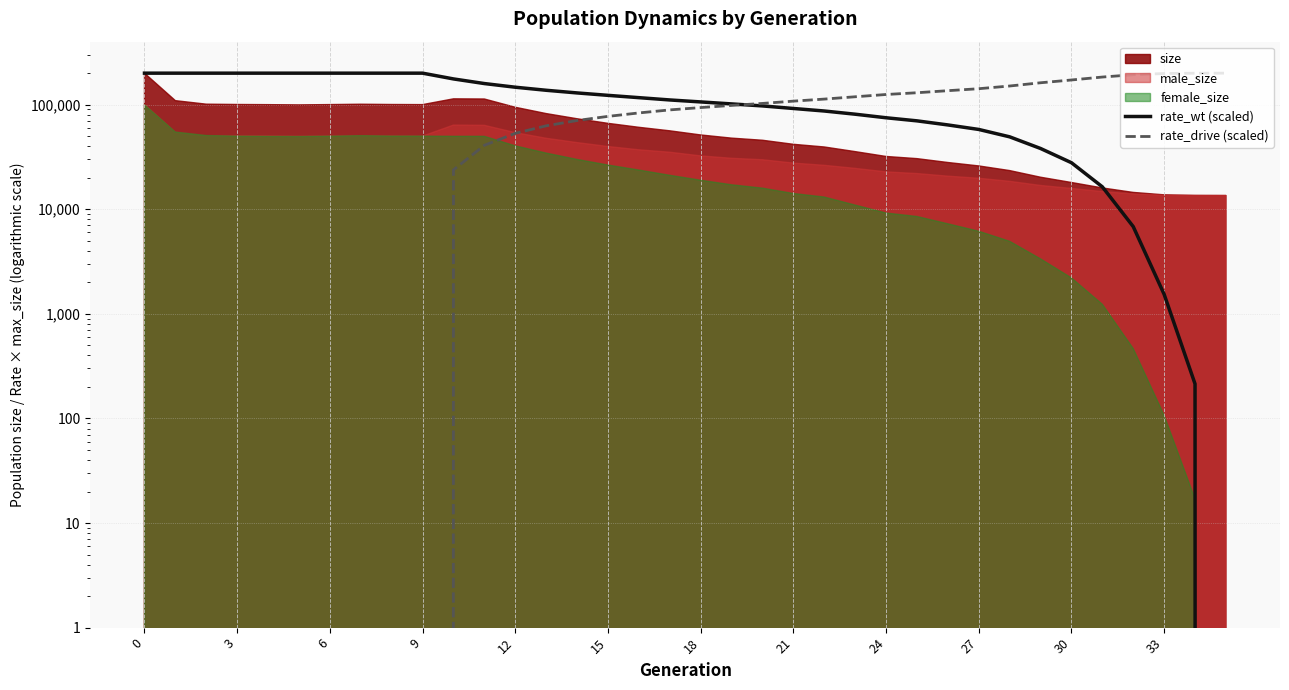

Is it true that rate_wt (scaled) equals 20065.9 at 29?

False